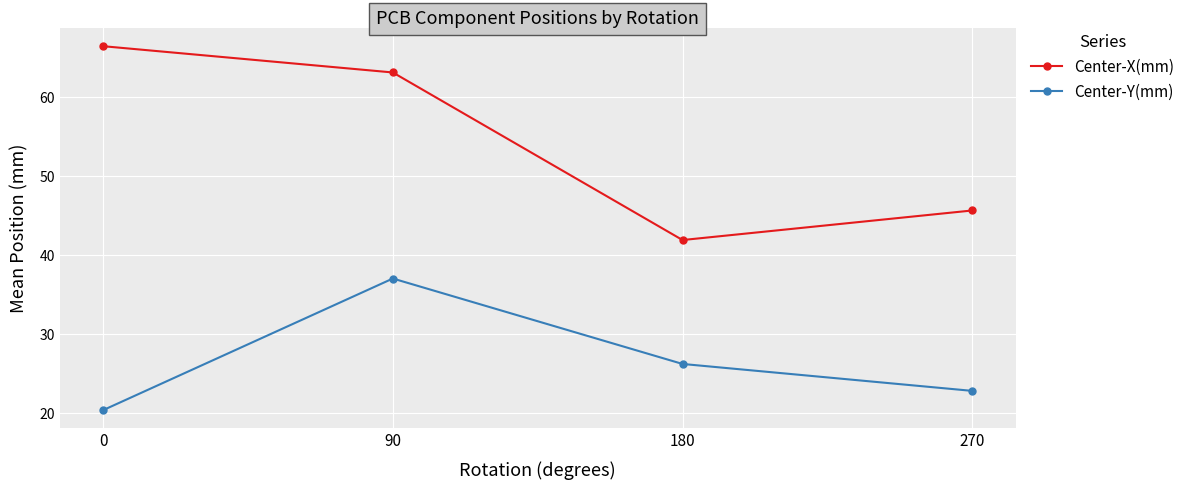

At which label does Center-Y(mm) first exceed 26?

90